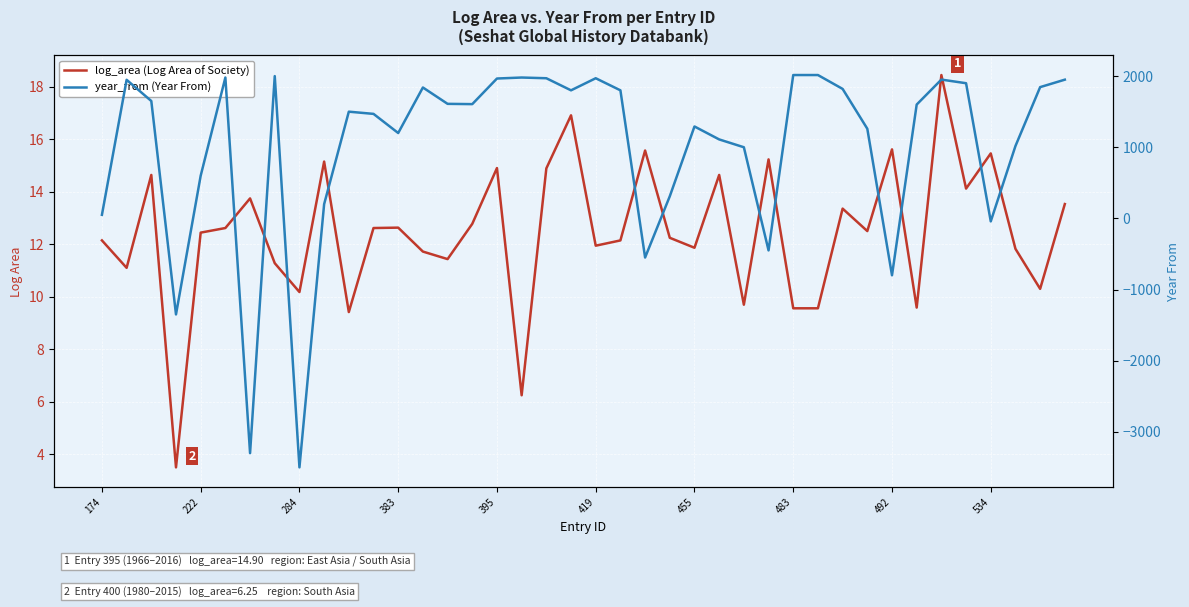

In year_from (Year From), how many points are lower than both neighbors (excluding endpoints)?

10